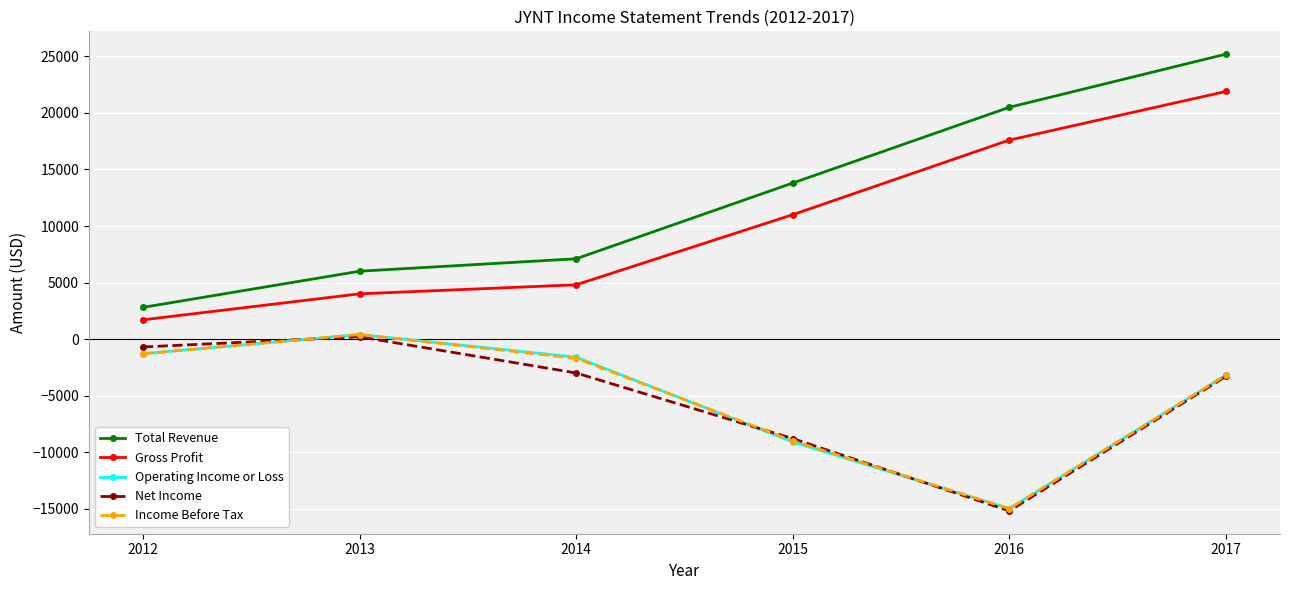

What is the difference between the maximum and second lowest values in the Gross Profit series?

17900